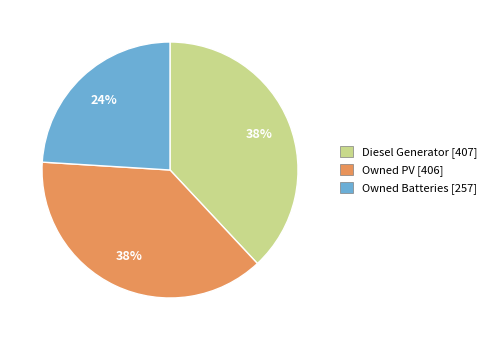

Count the number of slices in the pie.

3